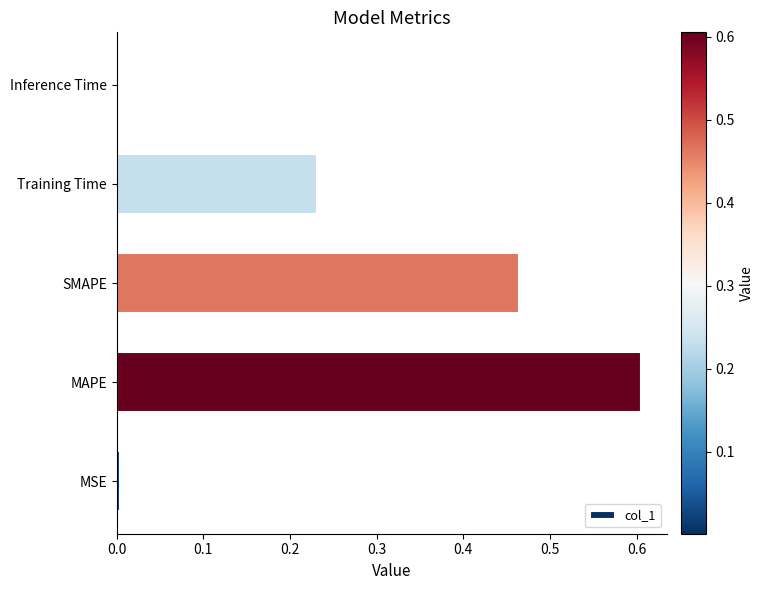

The value at Training Time is 0.1. True or false?

False